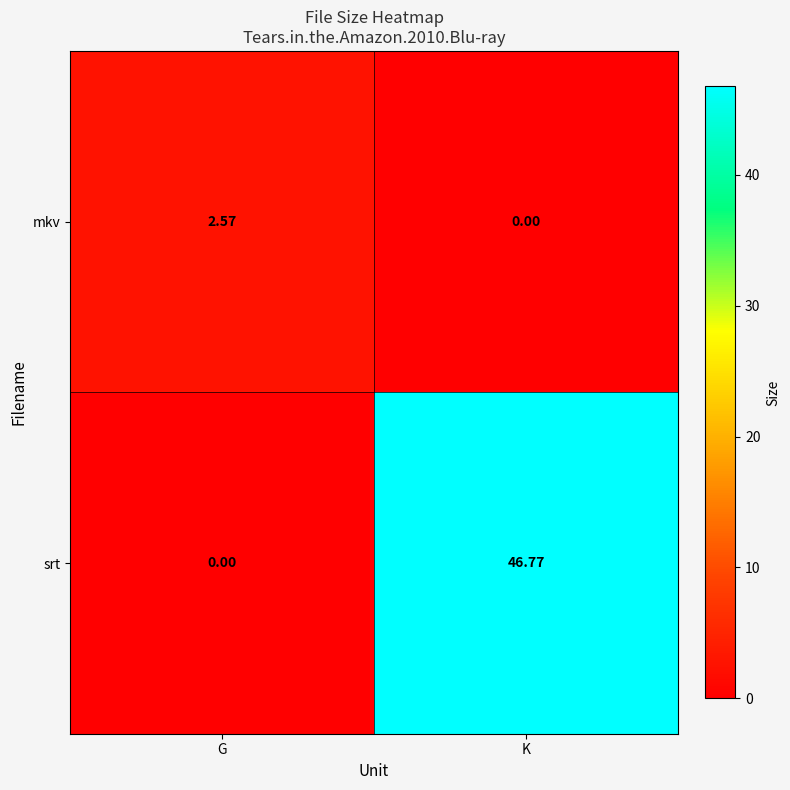

How many data points in srt are above 46?

1